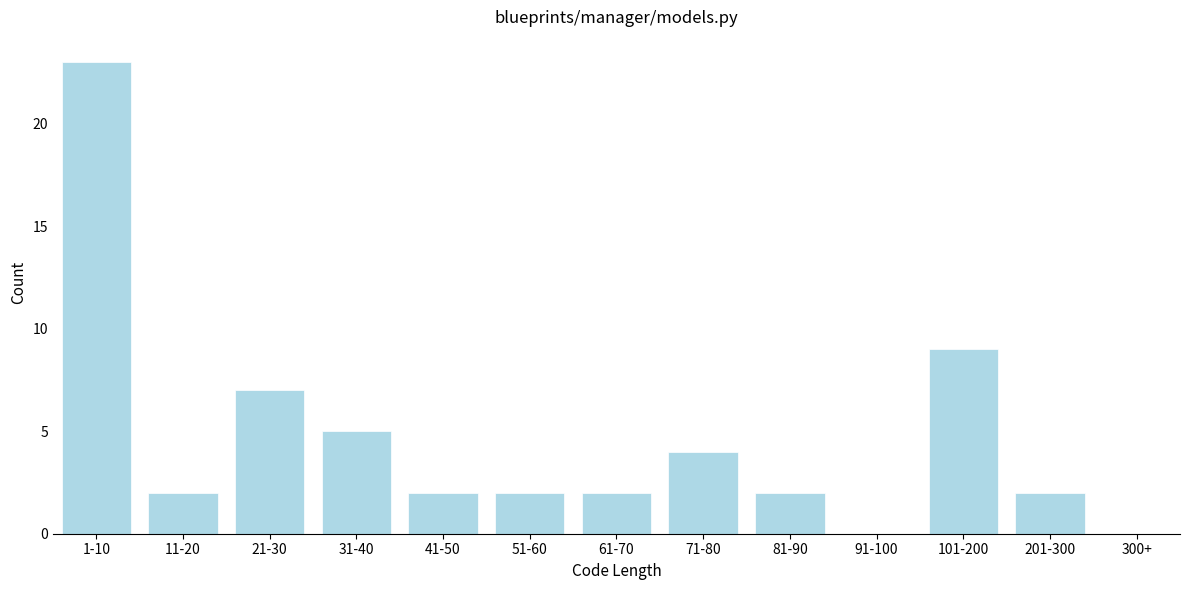

Reading left to right, extract all data points from this chart.

1-10=23	11-20=2	21-30=7	31-40=5	41-50=2	51-60=2	61-70=2	71-80=4	81-90=2	91-100=0	101-200=9	201-300=2	300+=0